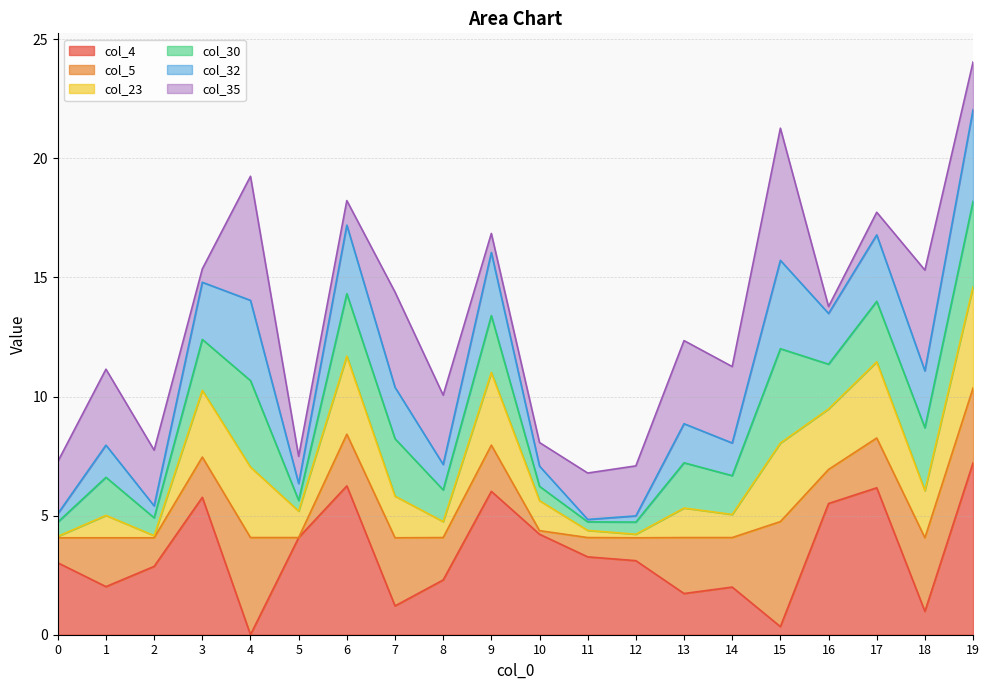

What is the highest value of the col_4 series?

7.2